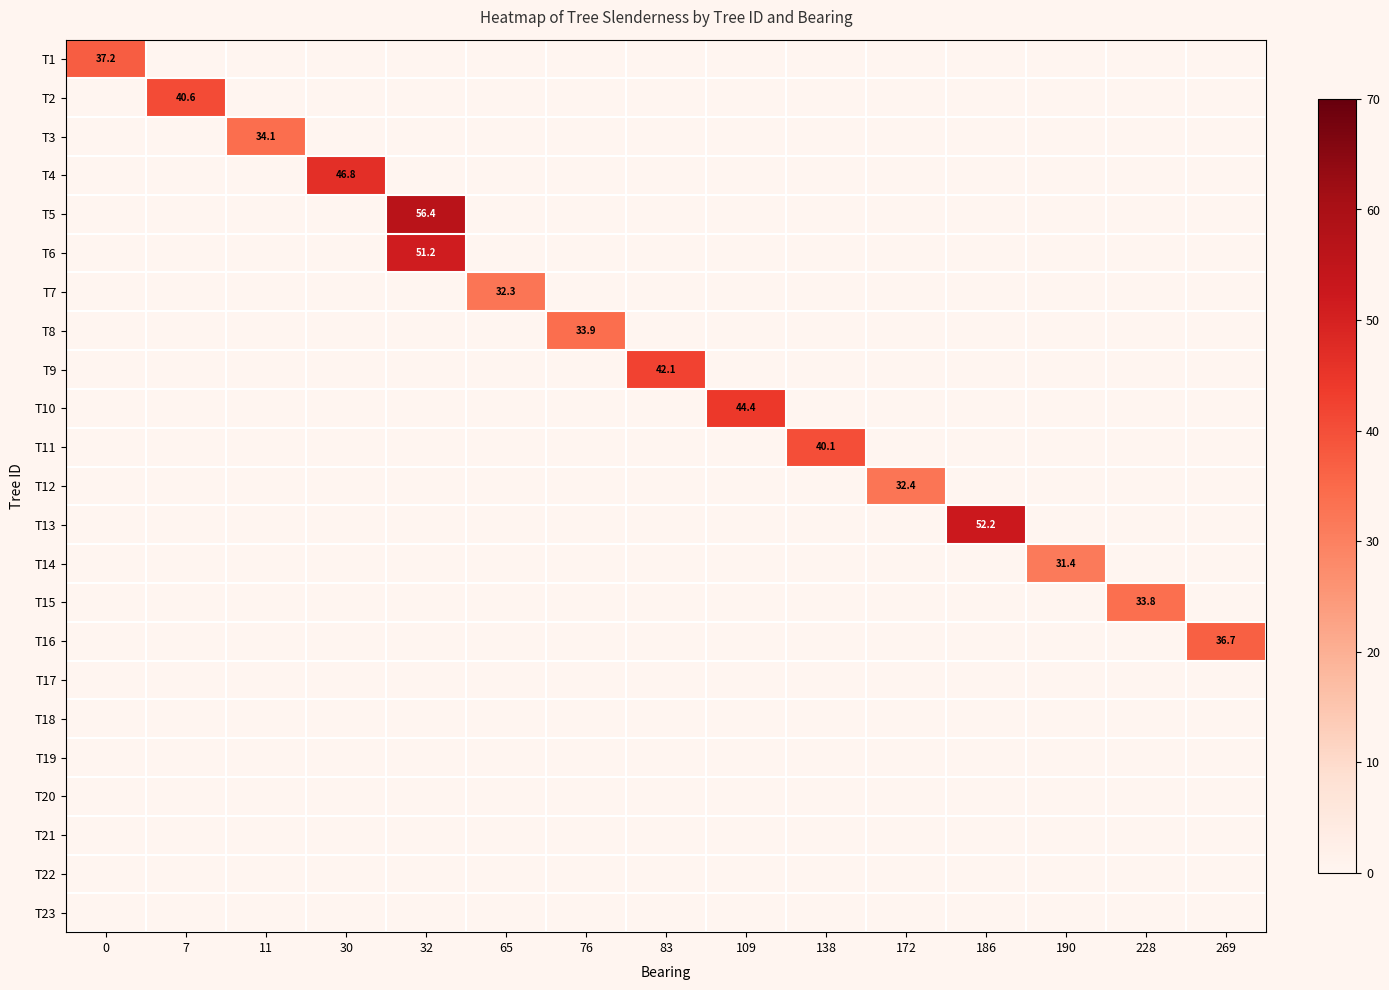

How many data points in T14 are above 0?

1